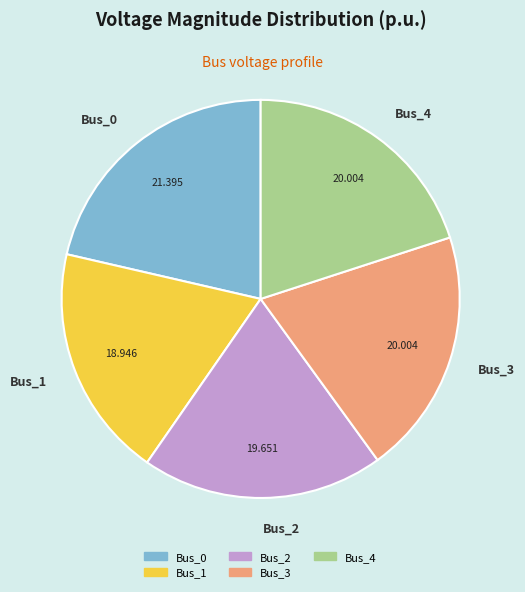

Combined, do Bus_1 and Bus_0 account for over 50%?

No